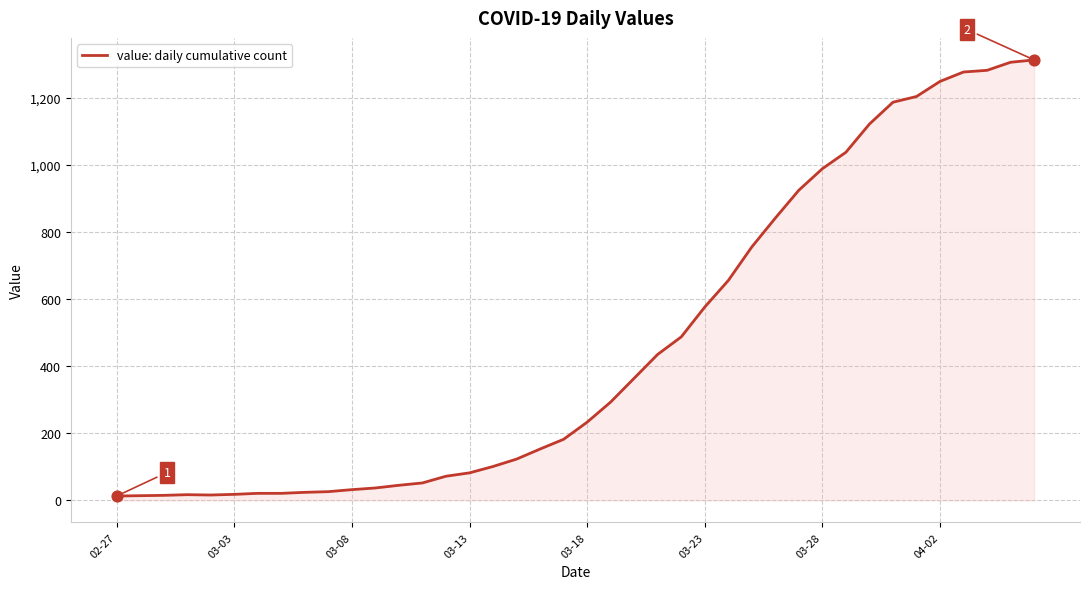

What is the greatest value displayed?

1312